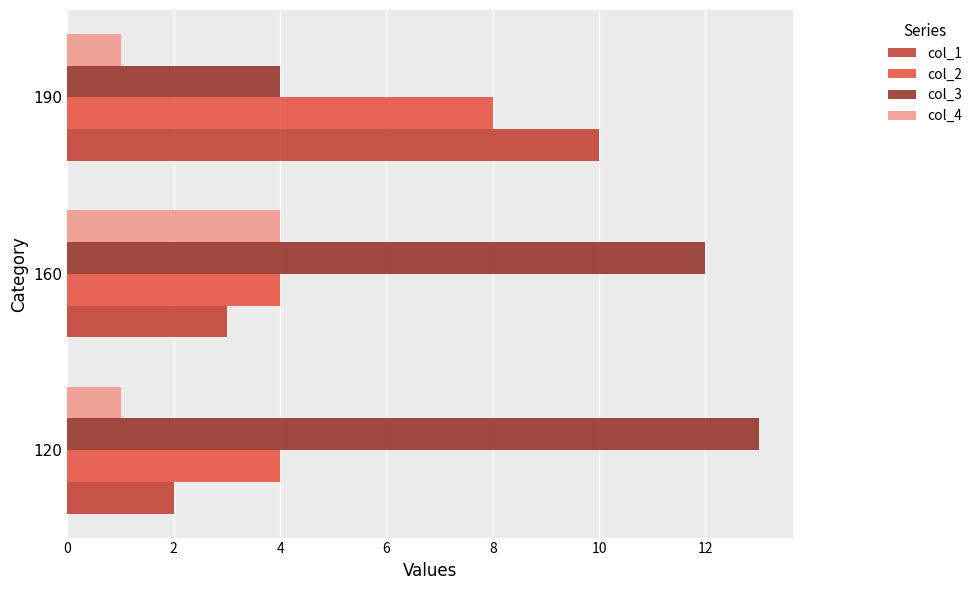

Which series changed the most between 120 and 160?

col_4